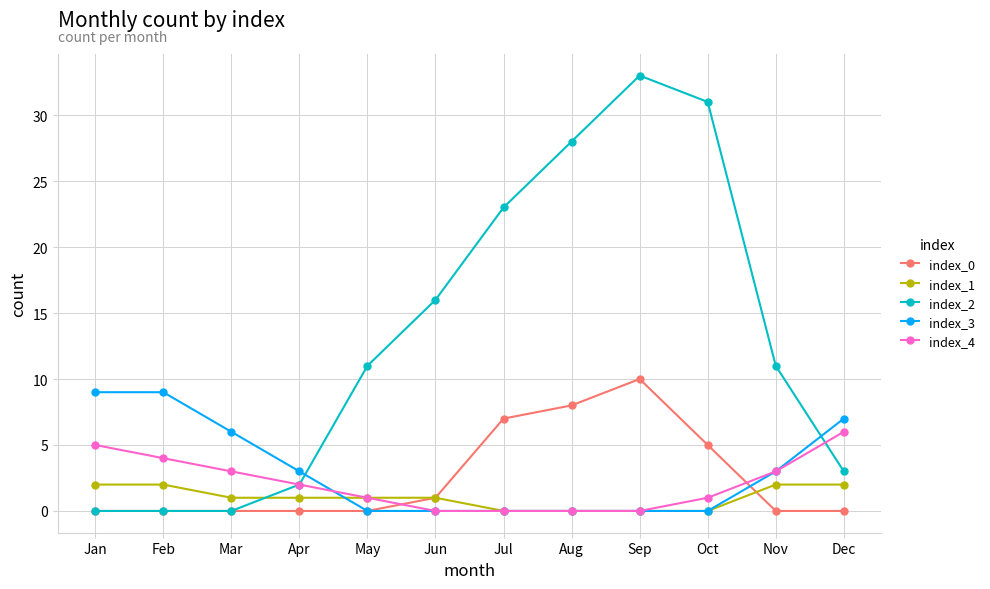

What is the highest value of the index_3 series?

9